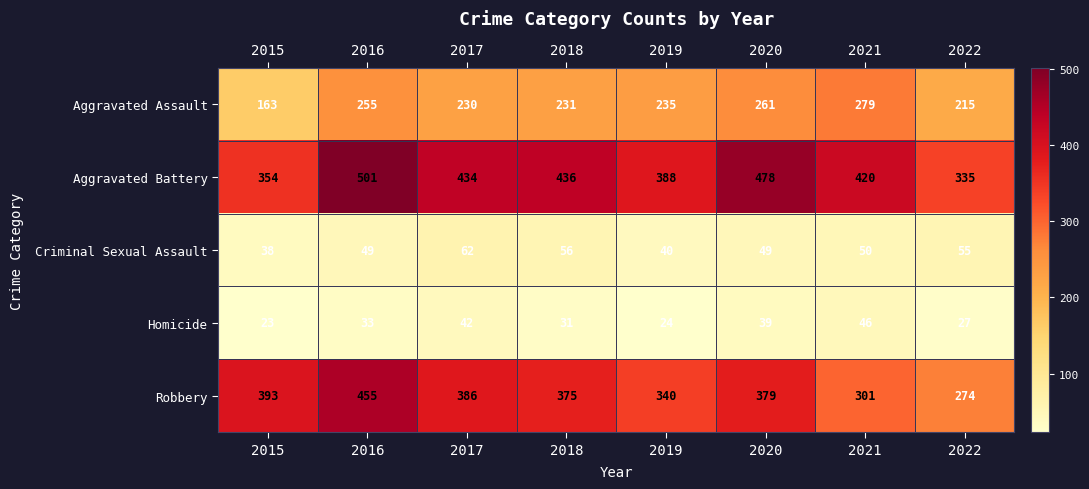

The Criminal Sexual Assault series shows 24 at 2020. True or false?

False